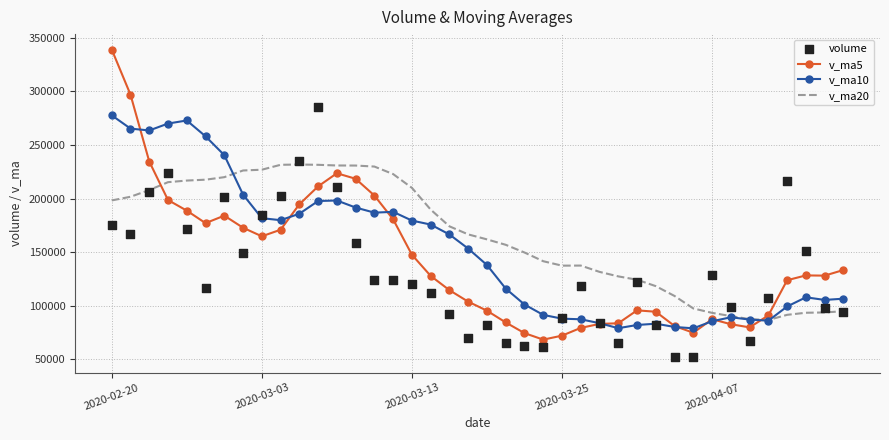

Which series reaches the minimum Y coordinate?

volume